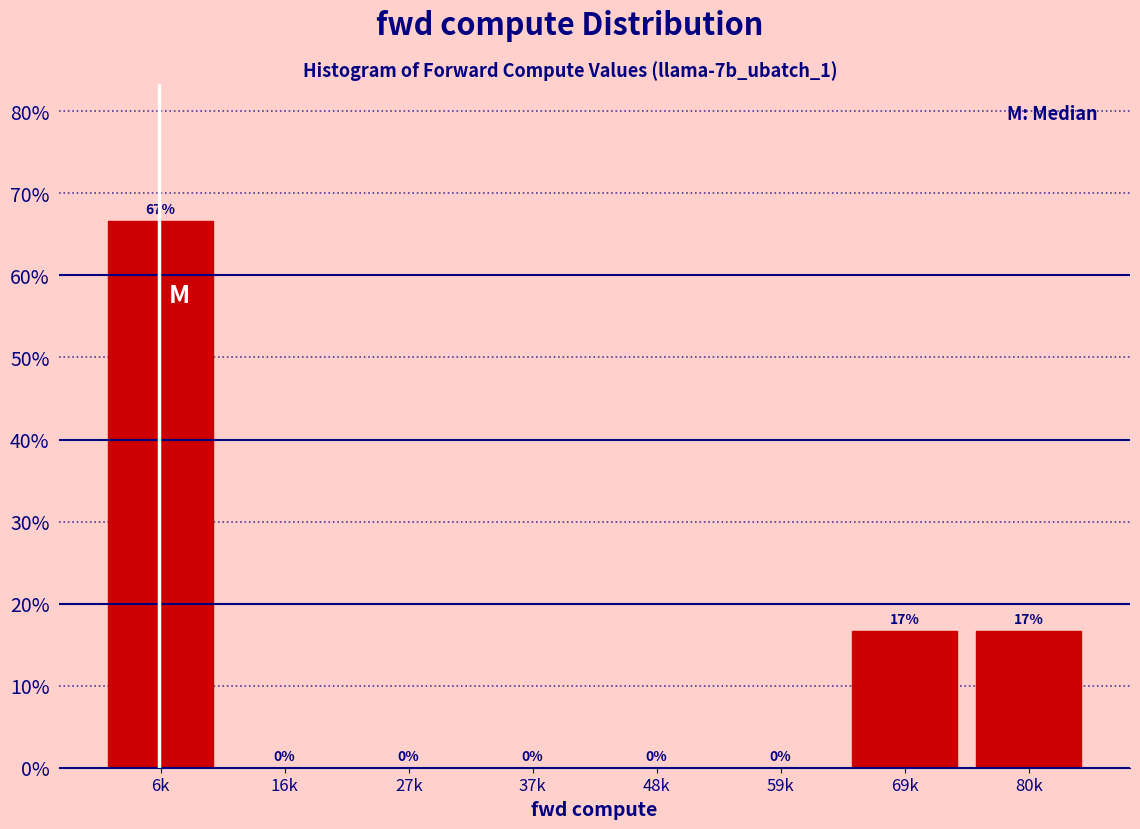

Between 37k and 69k, which is larger?

69k